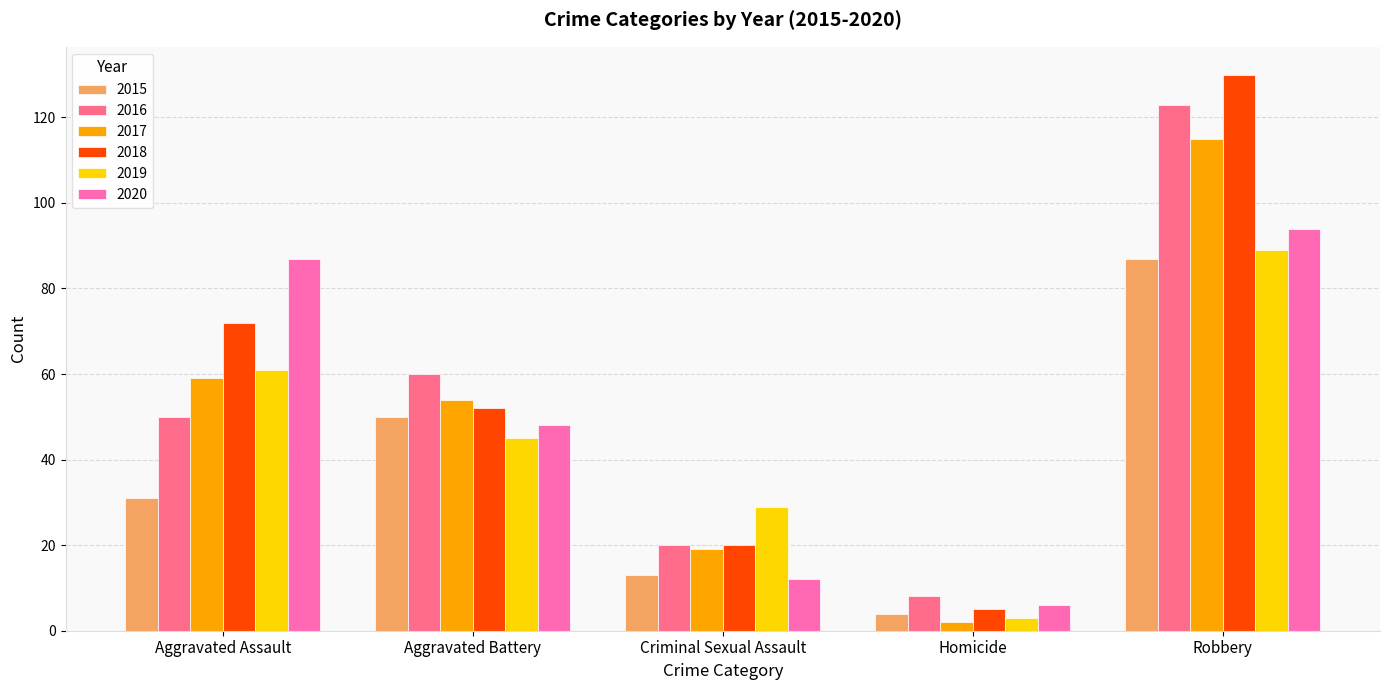

Reading left to right, extract all data points from this chart.

2015: Aggravated Assault=31	Aggravated Battery=50	Criminal Sexual Assault=13	Homicide=4	Robbery=87
2016: Aggravated Assault=50	Aggravated Battery=60	Criminal Sexual Assault=20	Homicide=8	Robbery=123
2017: Aggravated Assault=59	Aggravated Battery=54	Criminal Sexual Assault=19	Homicide=2	Robbery=115
2018: Aggravated Assault=72	Aggravated Battery=52	Criminal Sexual Assault=20	Homicide=5	Robbery=130
2019: Aggravated Assault=61	Aggravated Battery=45	Criminal Sexual Assault=29	Homicide=3	Robbery=89
2020: Aggravated Assault=87	Aggravated Battery=48	Criminal Sexual Assault=12	Homicide=6	Robbery=94